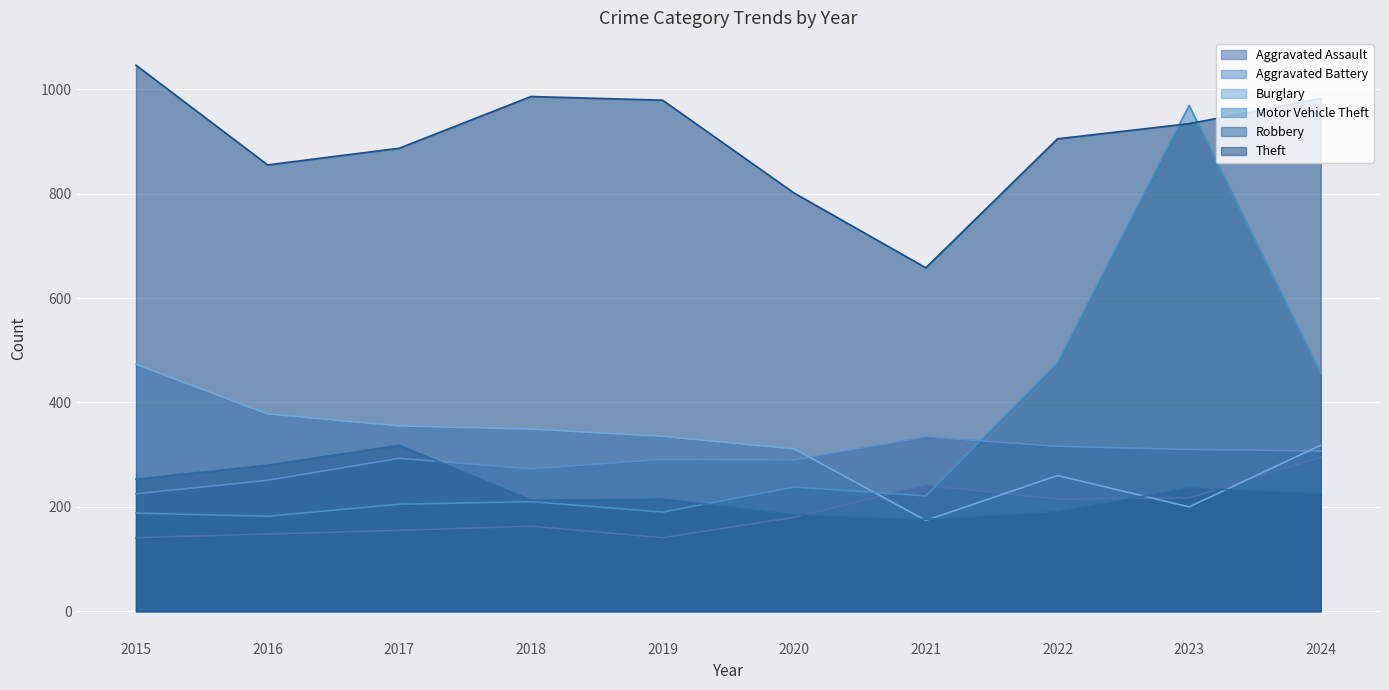

At which label is Aggravated Assault closest to 218?

2023